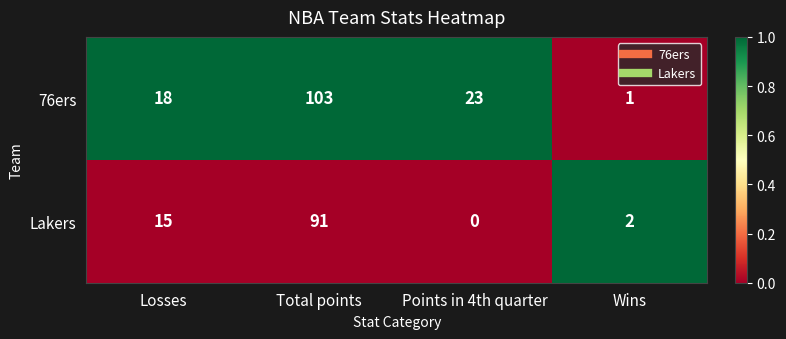

What is the spread (max minus min) of values at Wins?

1